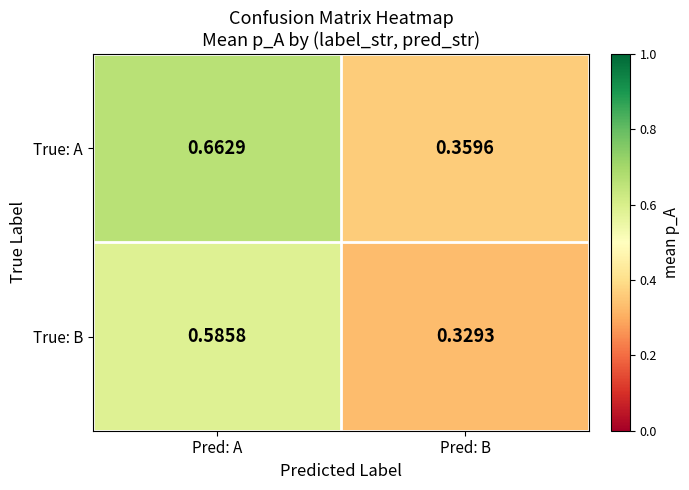

At which category does the chart reach its peak across all series?

Pred: A